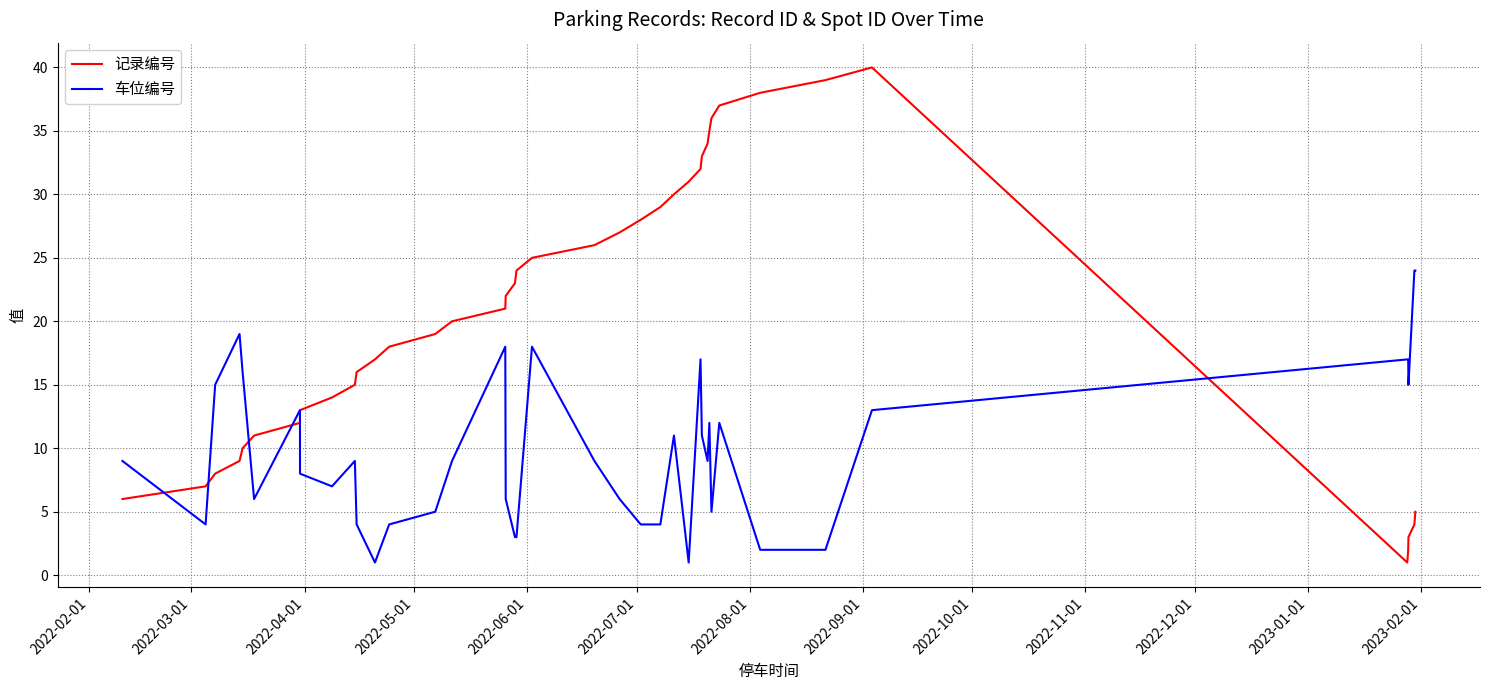

After their last crossing, which series has the higher values: 记录编号 or 车位编号?

车位编号